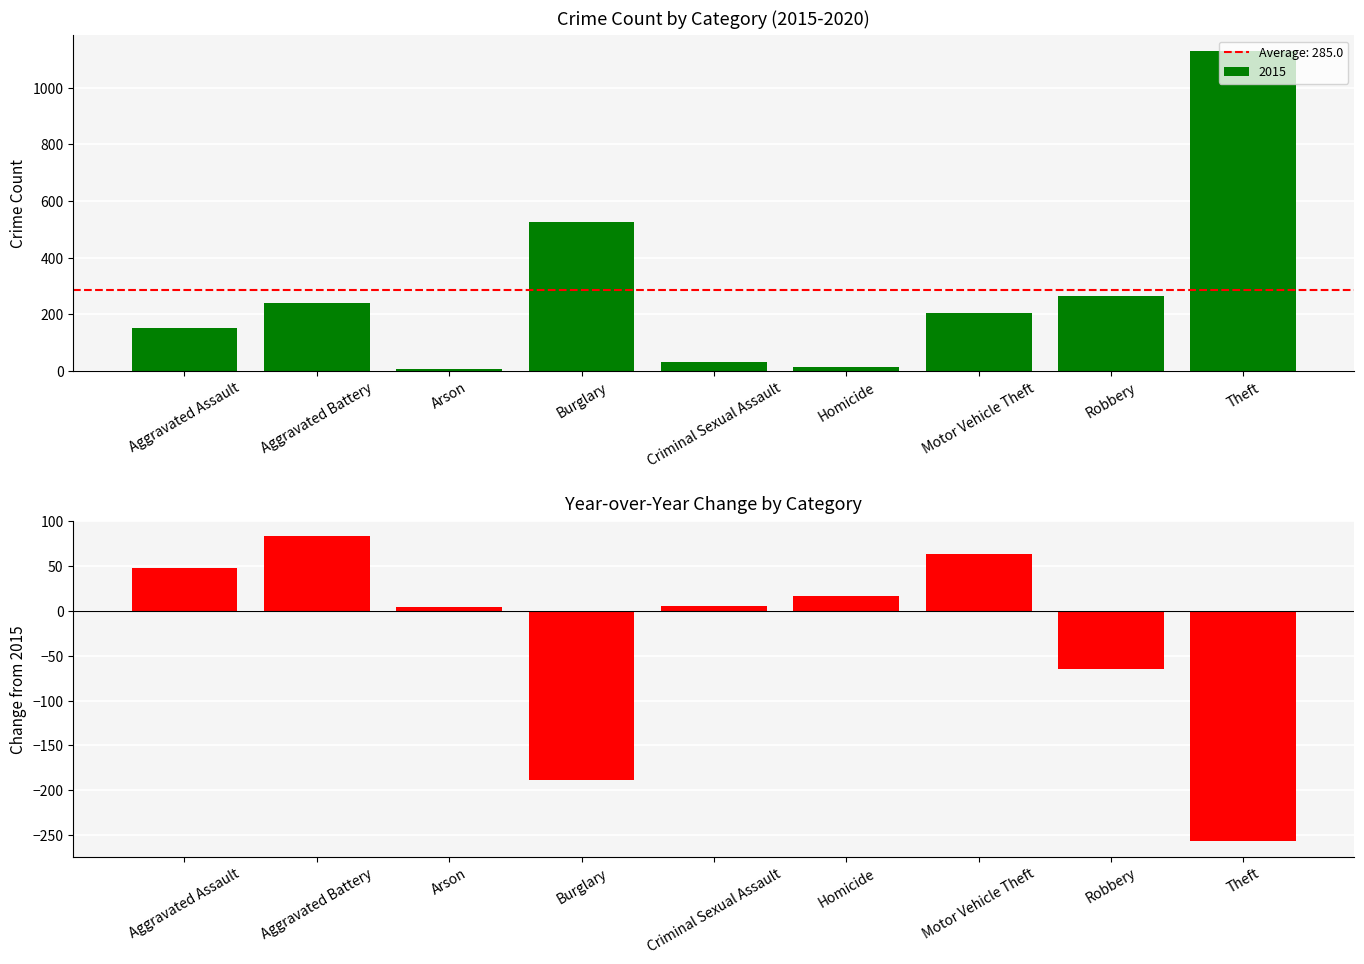

Between Motor Vehicle Theft and Arson, which is larger?

Motor Vehicle Theft